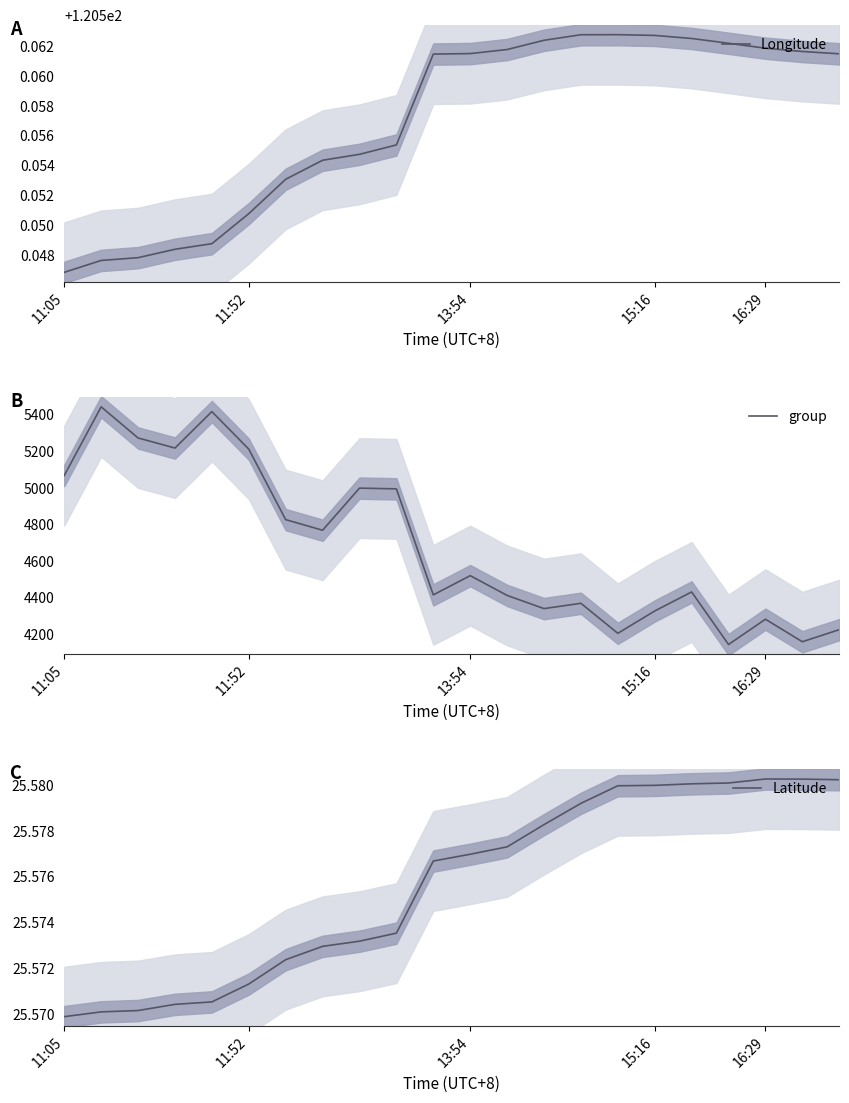

Rank the series at 11:05 from lowest to highest value.

Latitude, Longitude, group